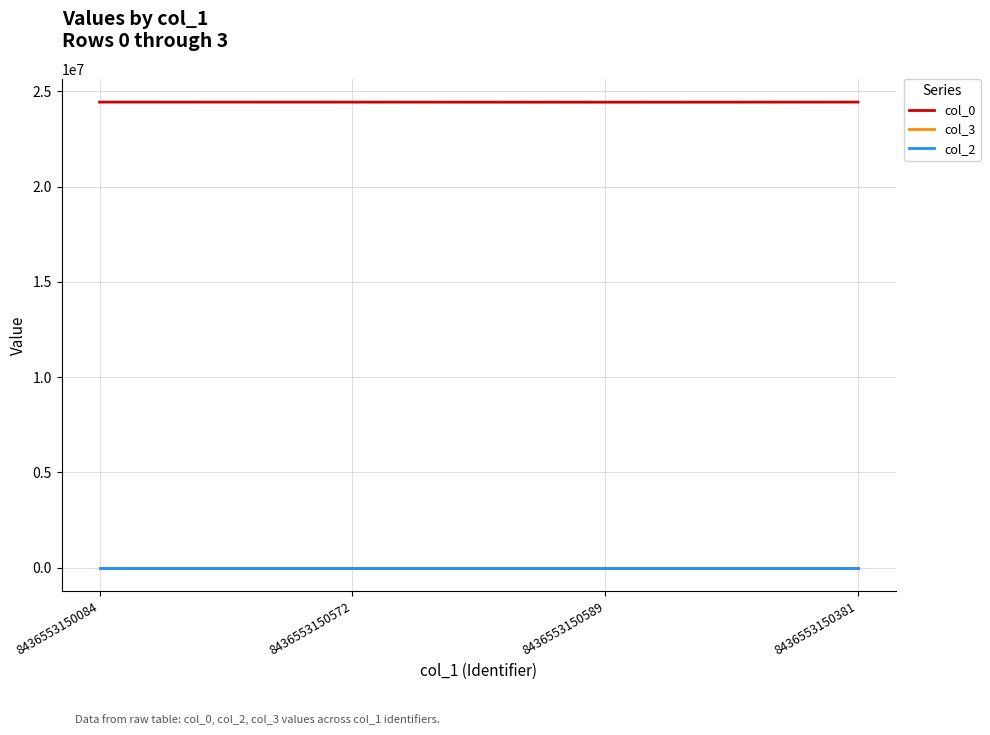

What is the sum of all col_0 values?

97730464.0